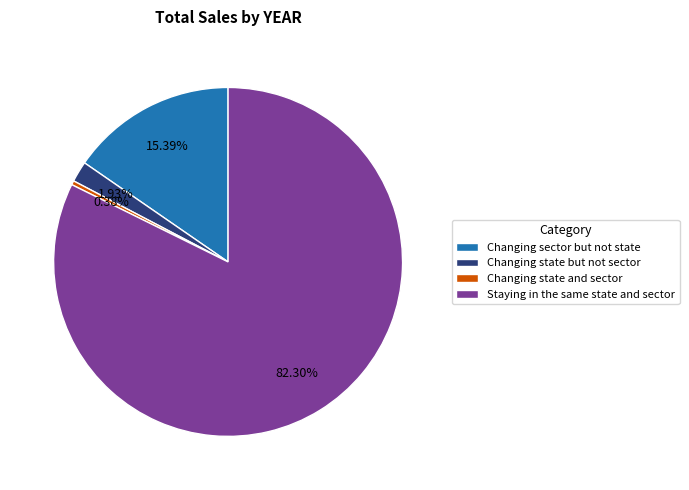

How many slices are in this pie chart?

4